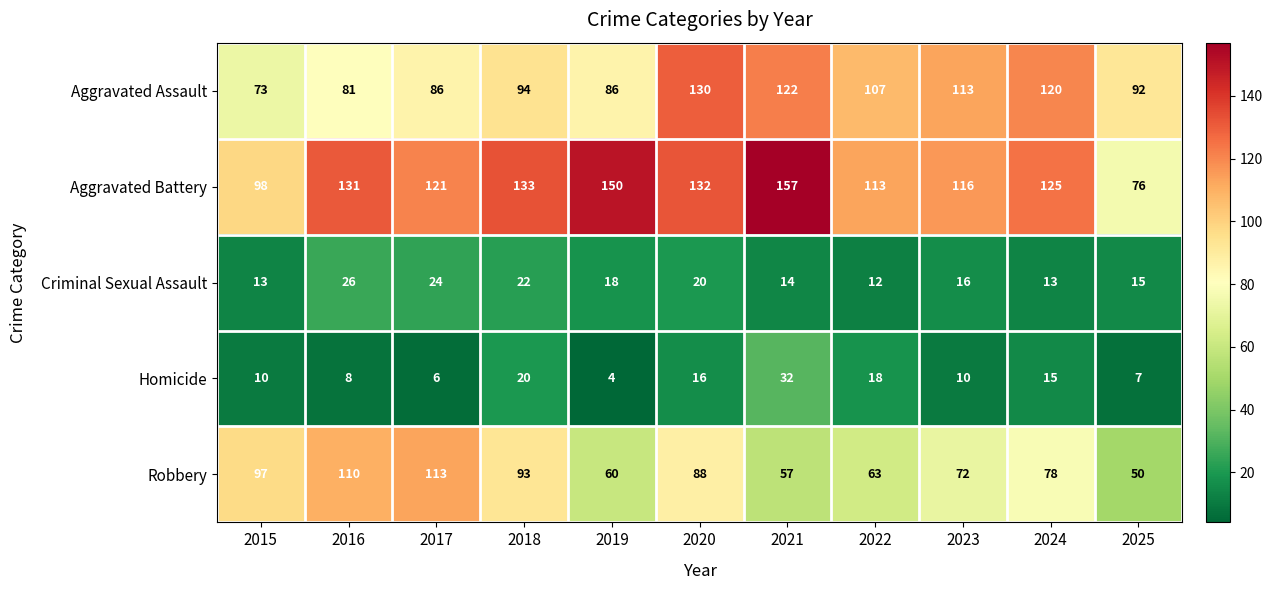

Which series changed the most between 2017 and 2021?

Robbery